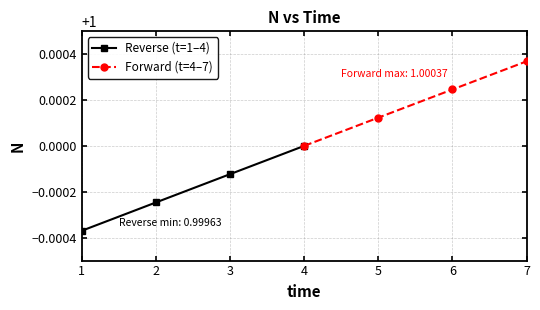

True or false: Forward (t=4–7) has a value of 1.8 at 4.

False